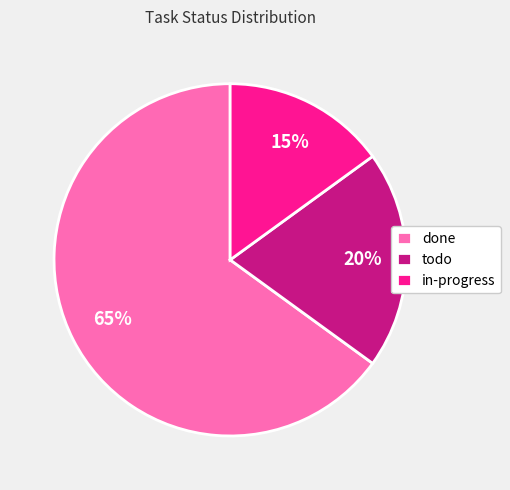

Is there any slice that represents more than half of the pie?

Yes